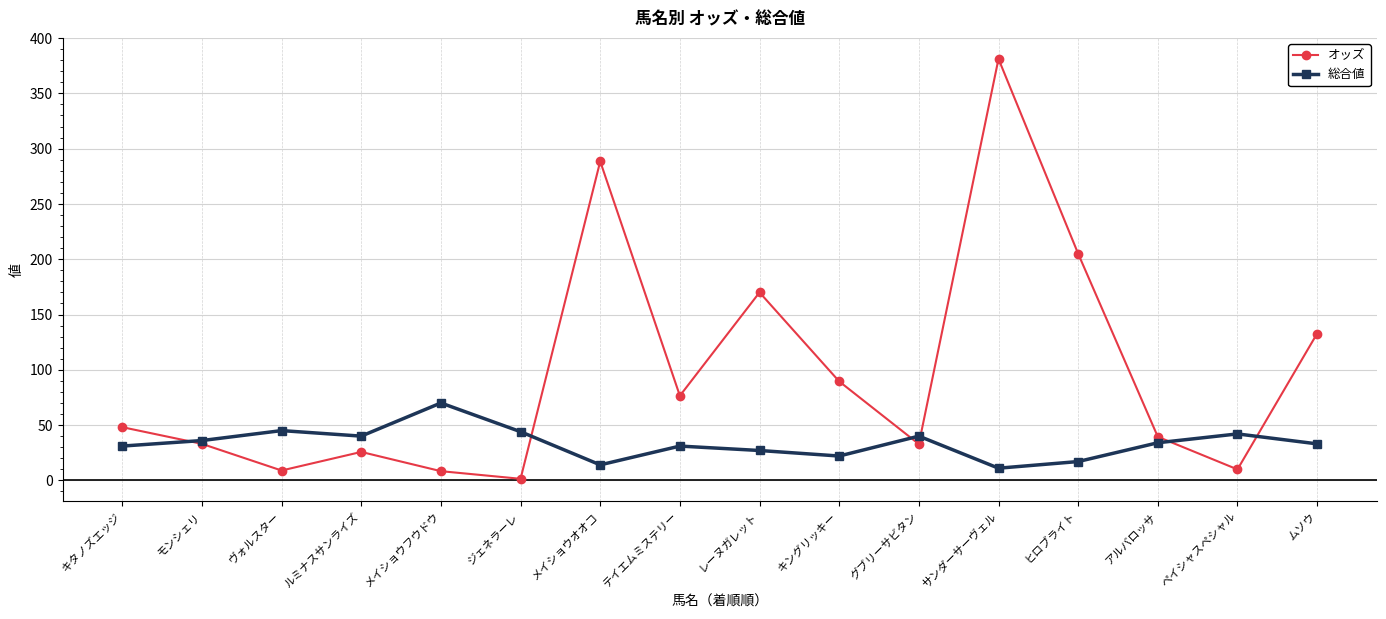

In 総合値, how many points are higher than both neighbors (excluding endpoints)?

5